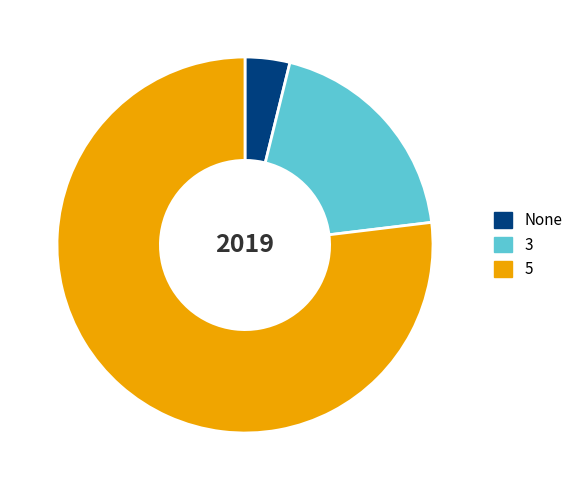

Is it true that 5 is 77% of the pie?

True